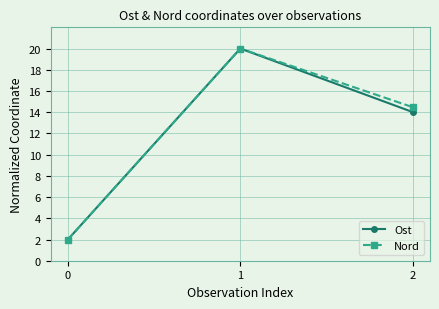

Does the chart display data point markers on the line(s)?

Yes